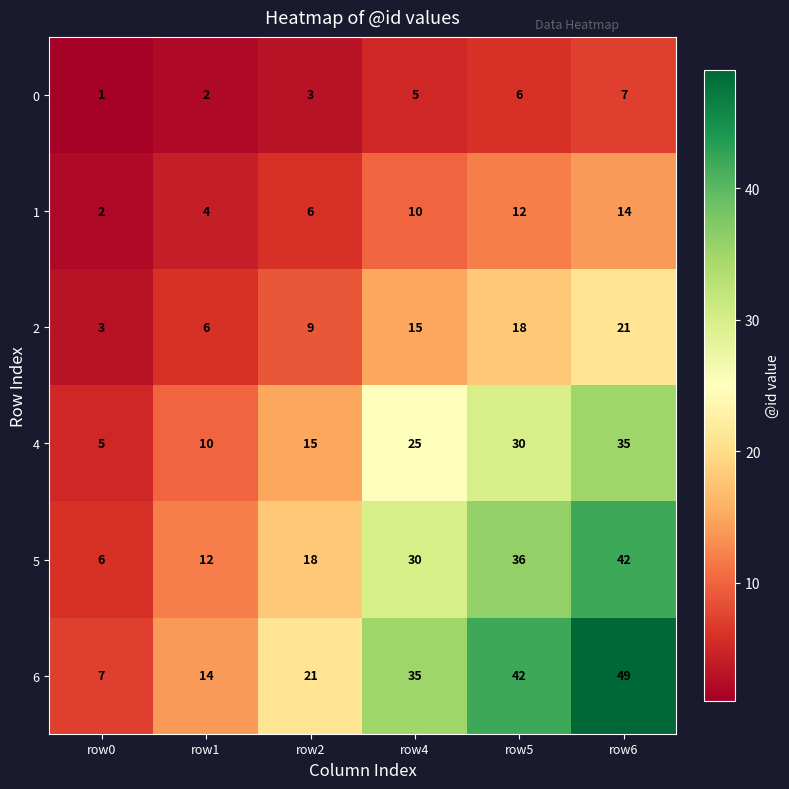

At which label is 6 closest to 28?

row2